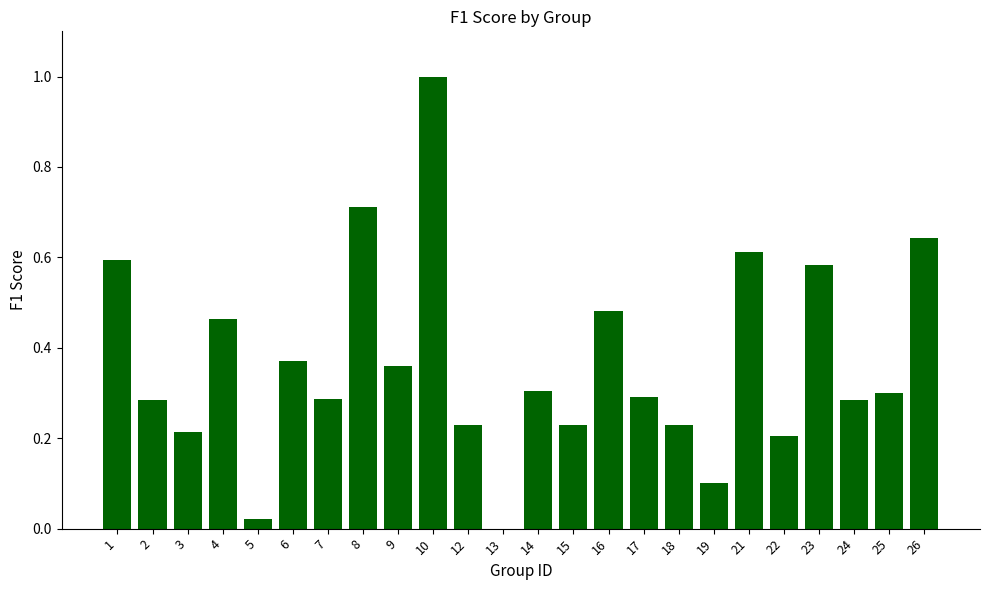

The value at 24 is 0.3. True or false?

True